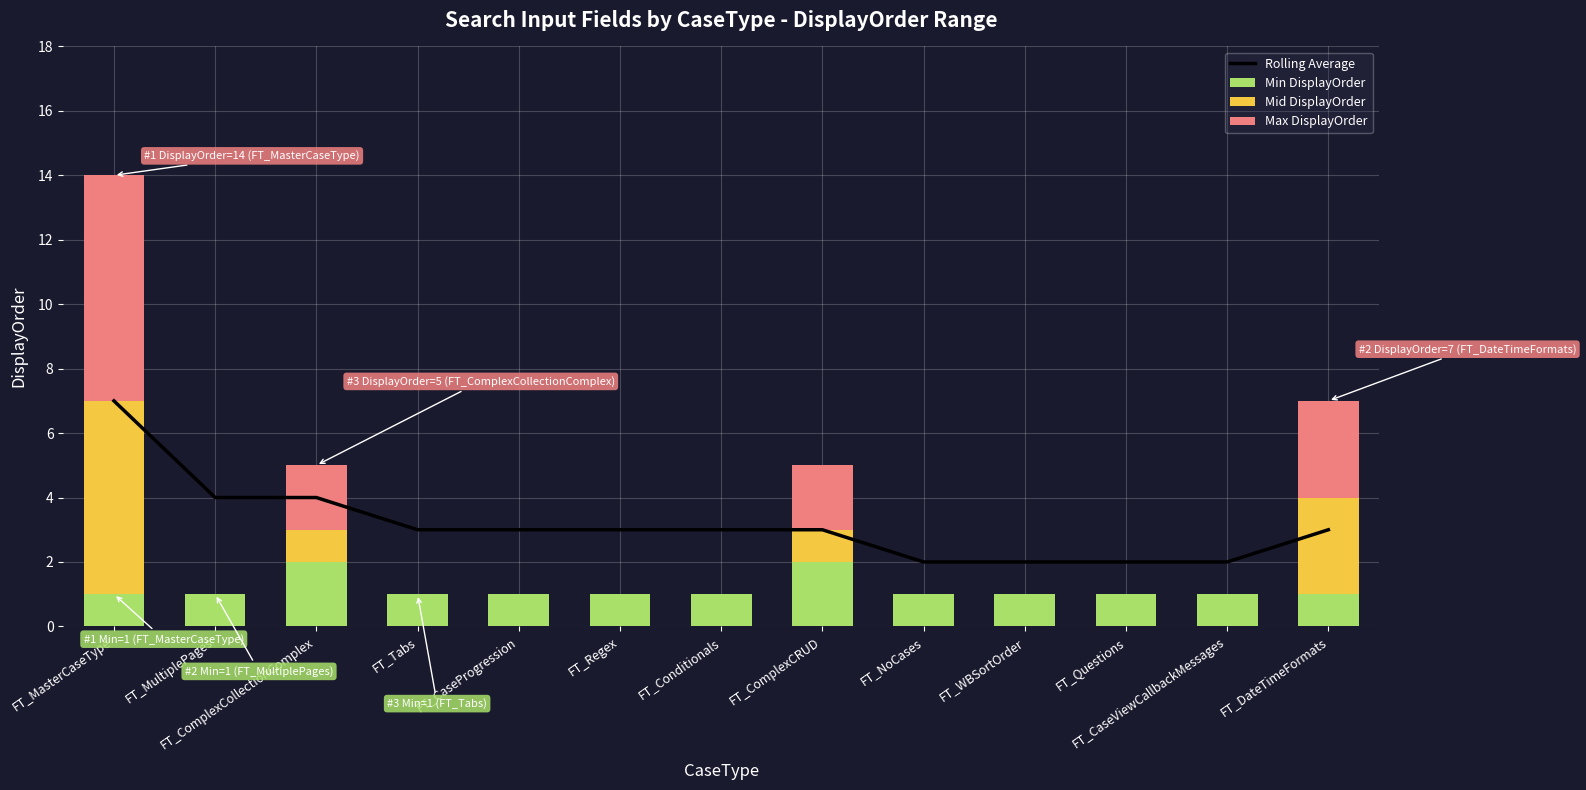

Rank the categories by Max DisplayOrder value from highest to lowest.

FT_MasterCaseType, FT_DateTimeFormats, FT_ComplexCollectionComplex, FT_ComplexCRUD, FT_MultiplePages, FT_Tabs, FT_CaseProgression, FT_Regex, FT_Conditionals, FT_NoCases, FT_WBSortOrder, FT_Questions, FT_CaseViewCallbackMessages